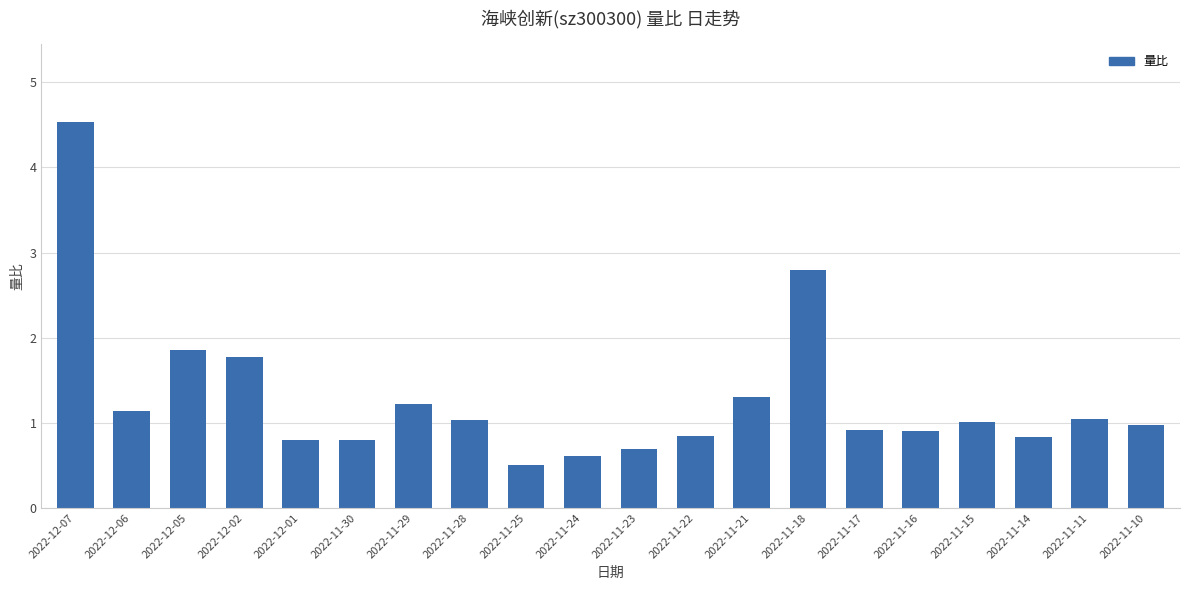

At which label does the data first exceed 1?

2022-12-07